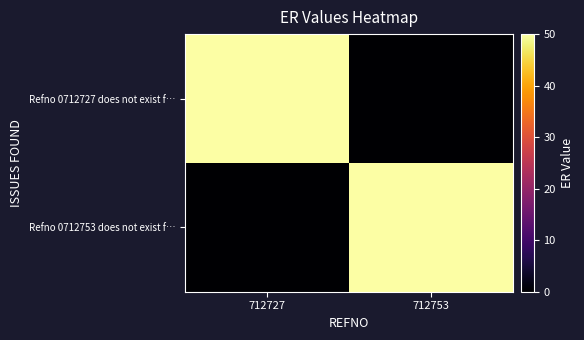

What is the total value across all series at 712727?

50